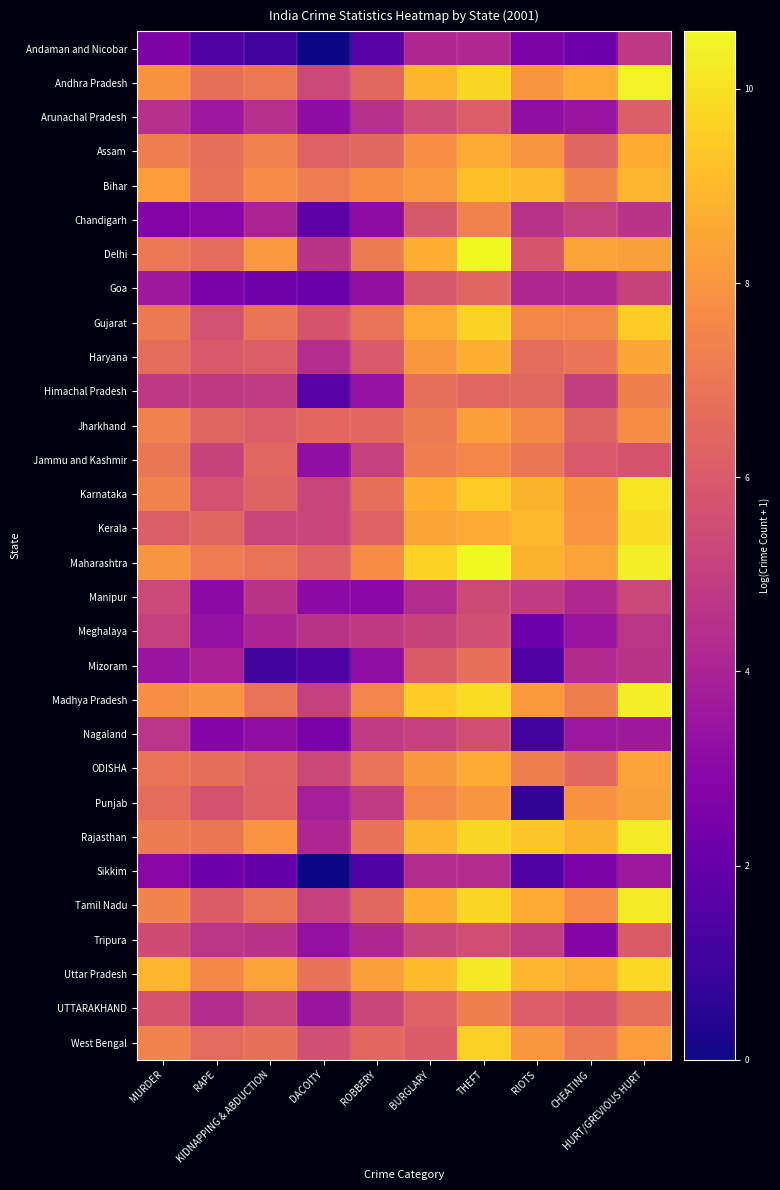

What is the maximum value shown in the chart?

10.6